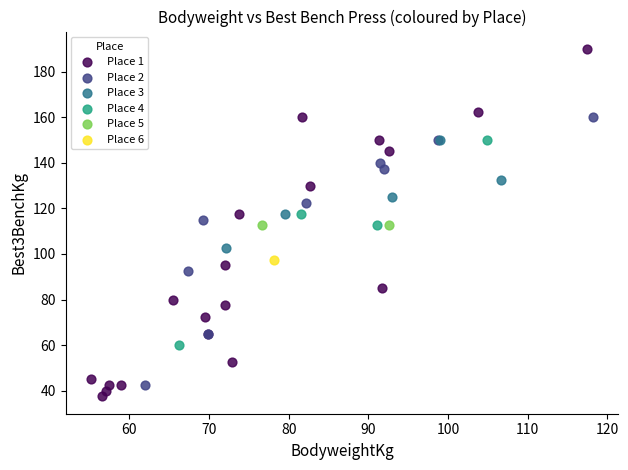

What are all the series names shown in the legend?

Place 1, Place 2, Place 3, Place 4, Place 5, Place 6